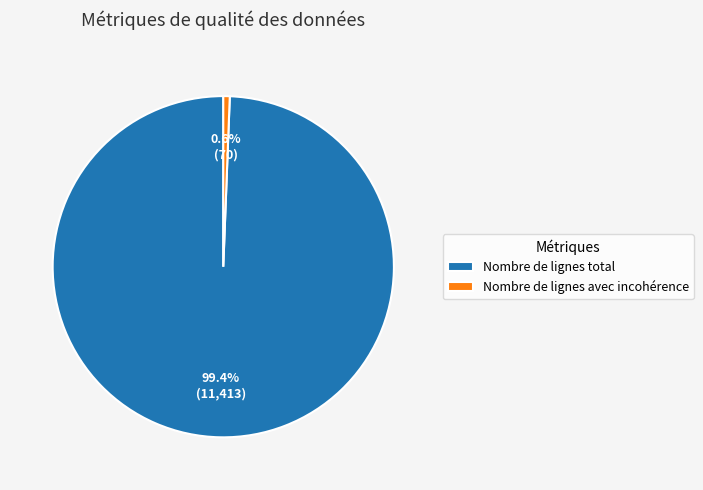

Rank the categories by value from lowest to highest.

Nombre de lignes avec incohérence, Nombre de lignes total